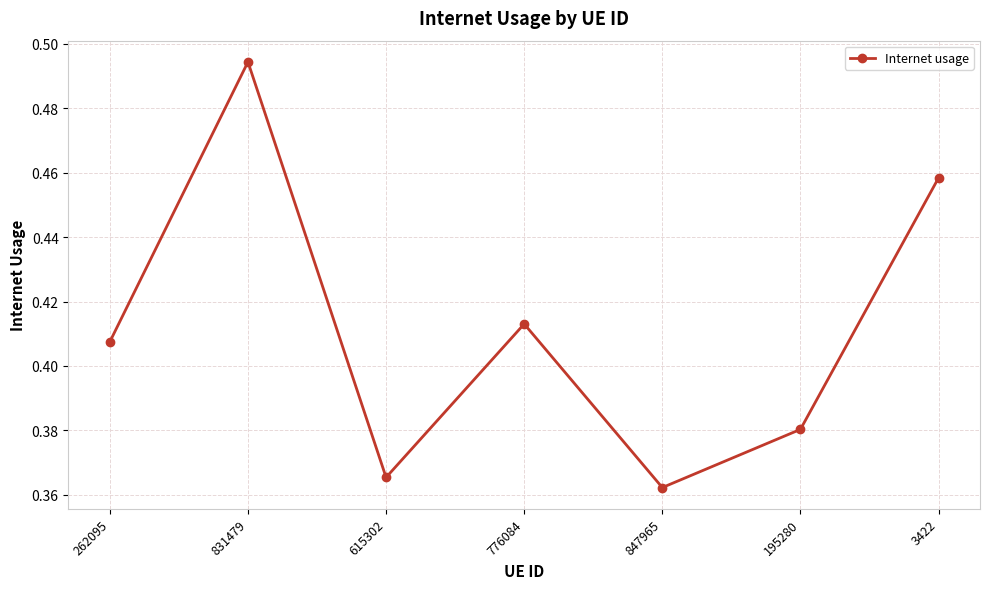

What is the sum of all values?

2.9